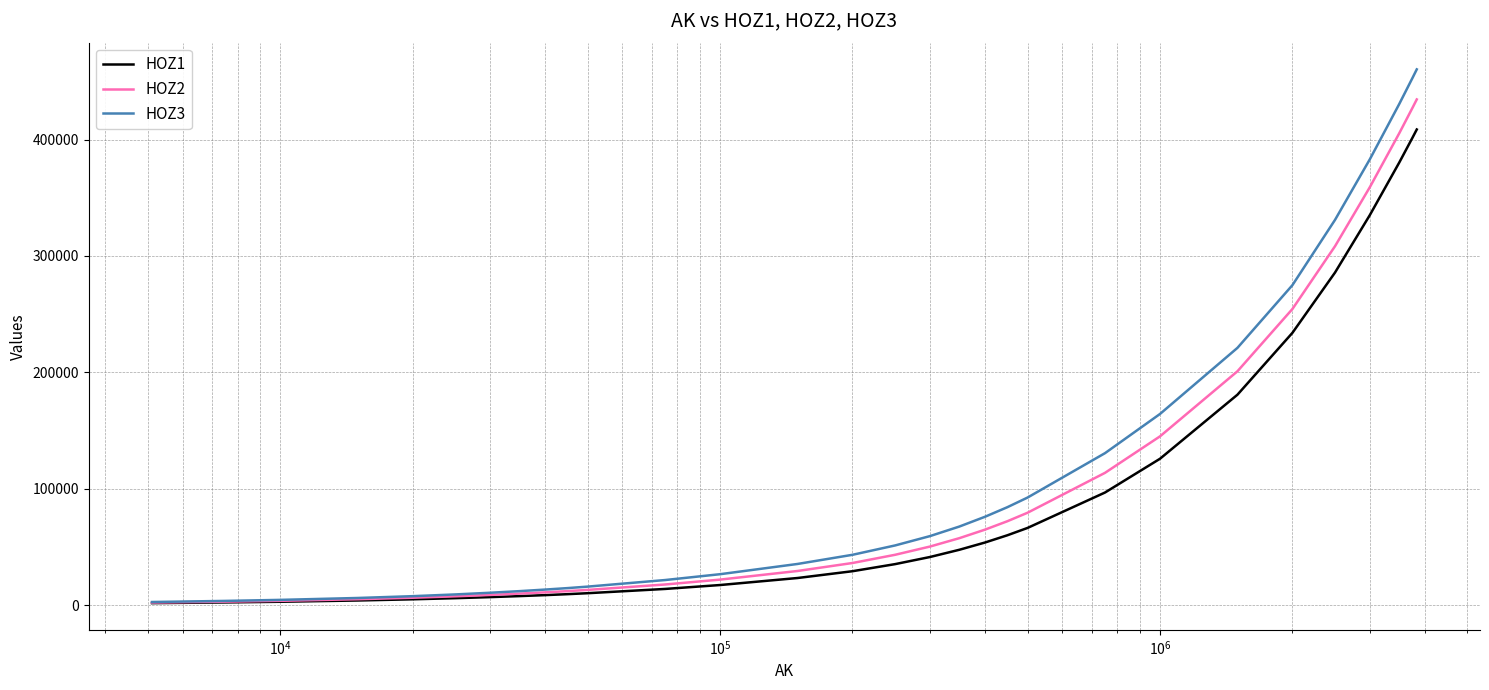

Which series has the widest spread of values?

HOZ3